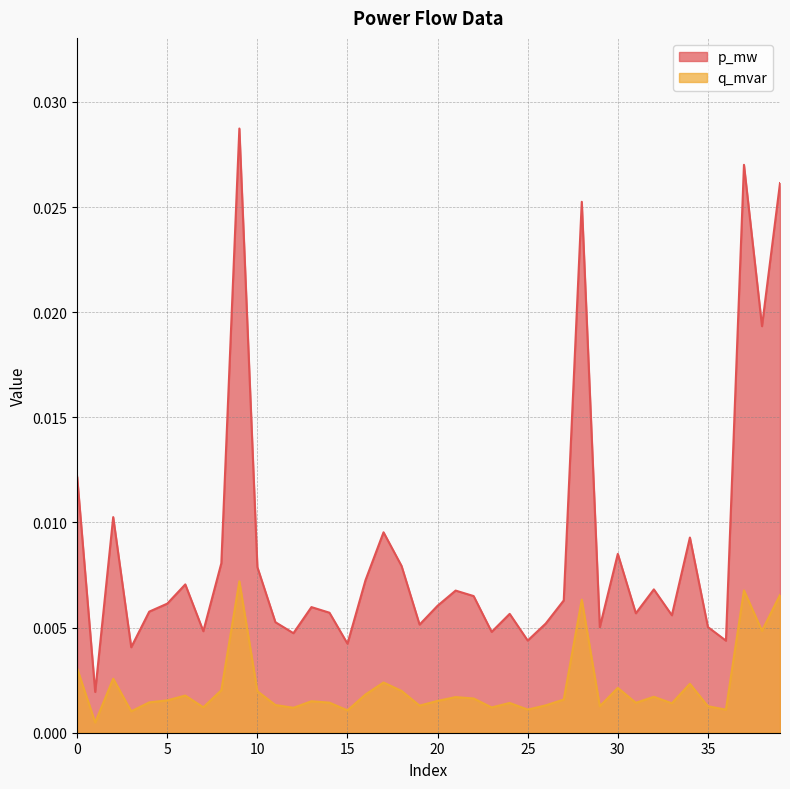

List the series in order of their overall mean, highest first.

p_mw, q_mvar